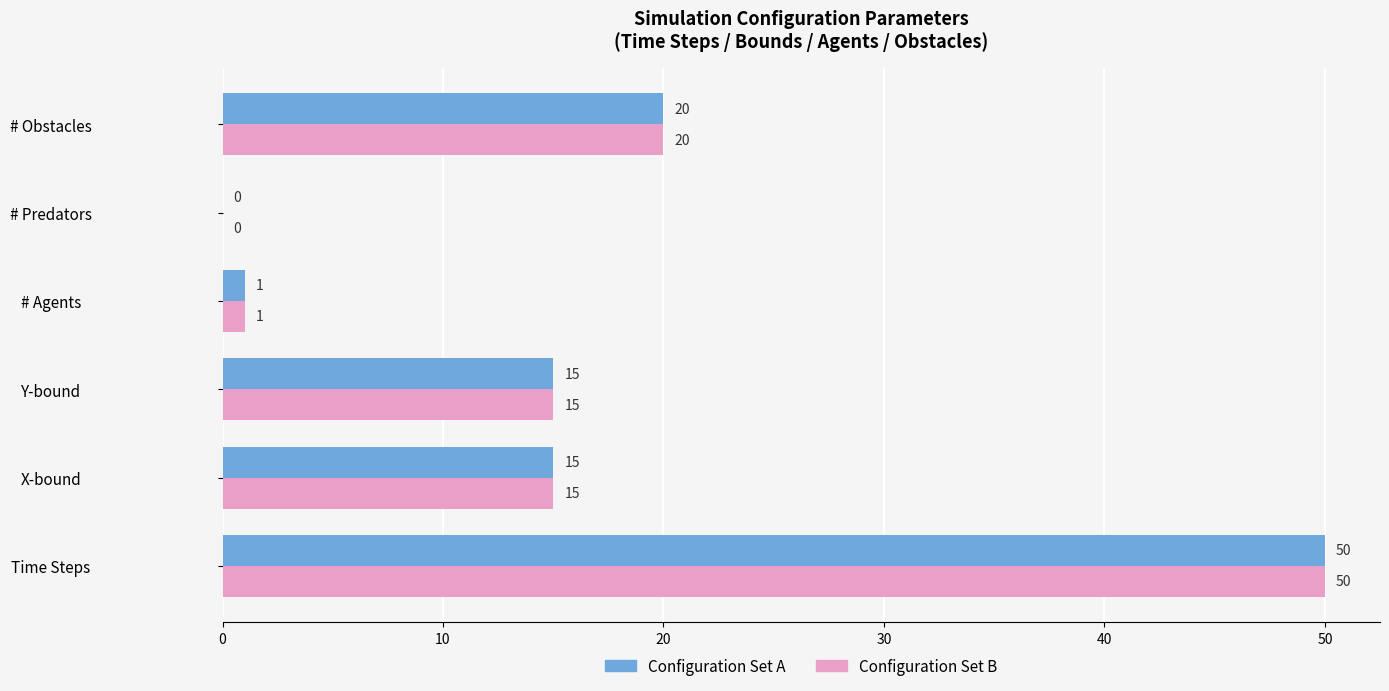

What is the greatest value displayed?

50